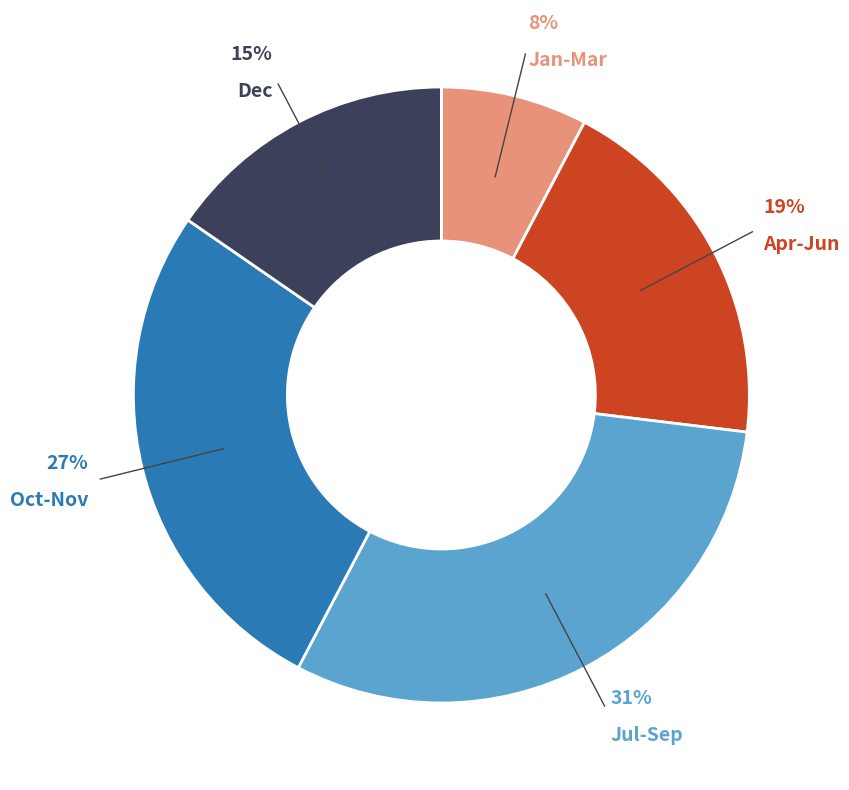

Does any single category account for the majority?

No